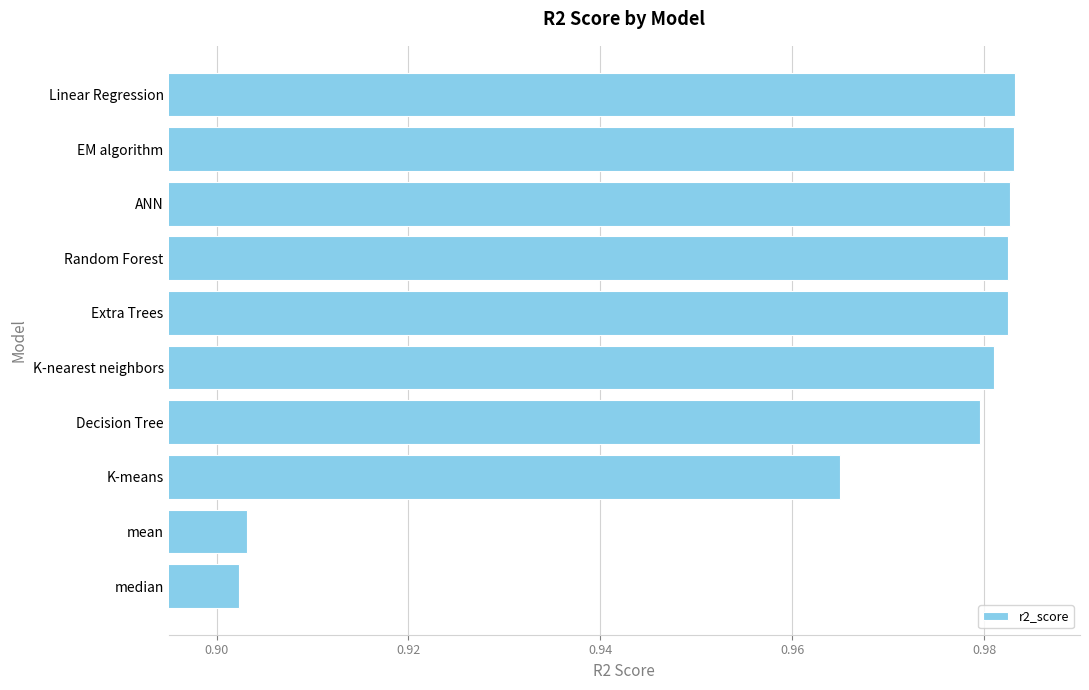

How many bars are there in total?

10